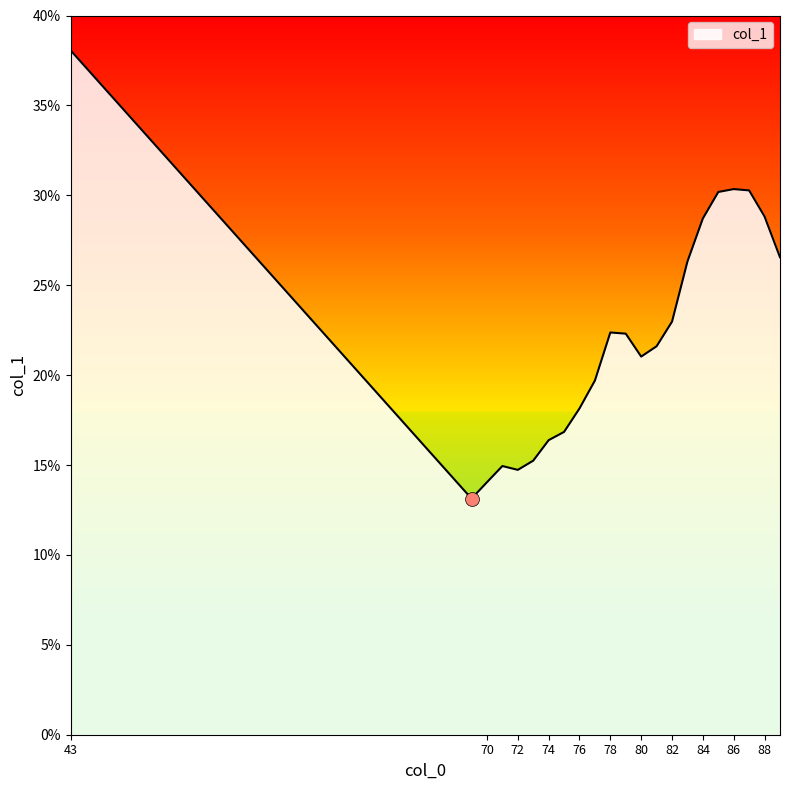

What is the difference between the maximum and minimum values?

24.9